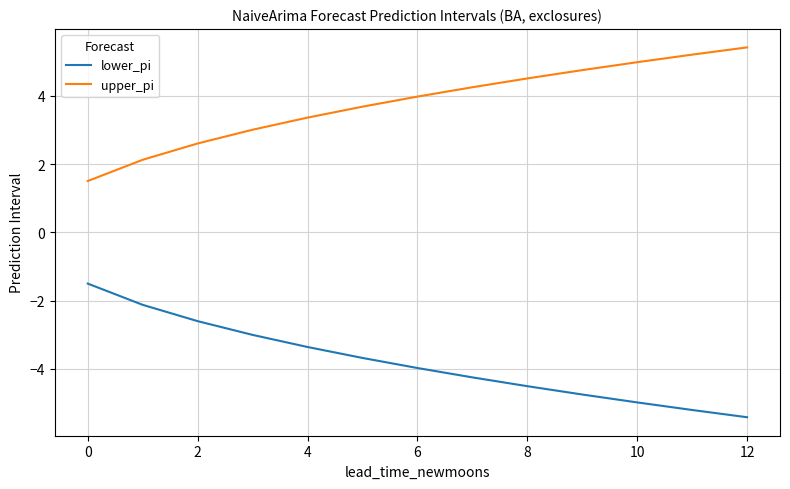

List the series in order of their peak value, lowest first.

lower_pi, upper_pi